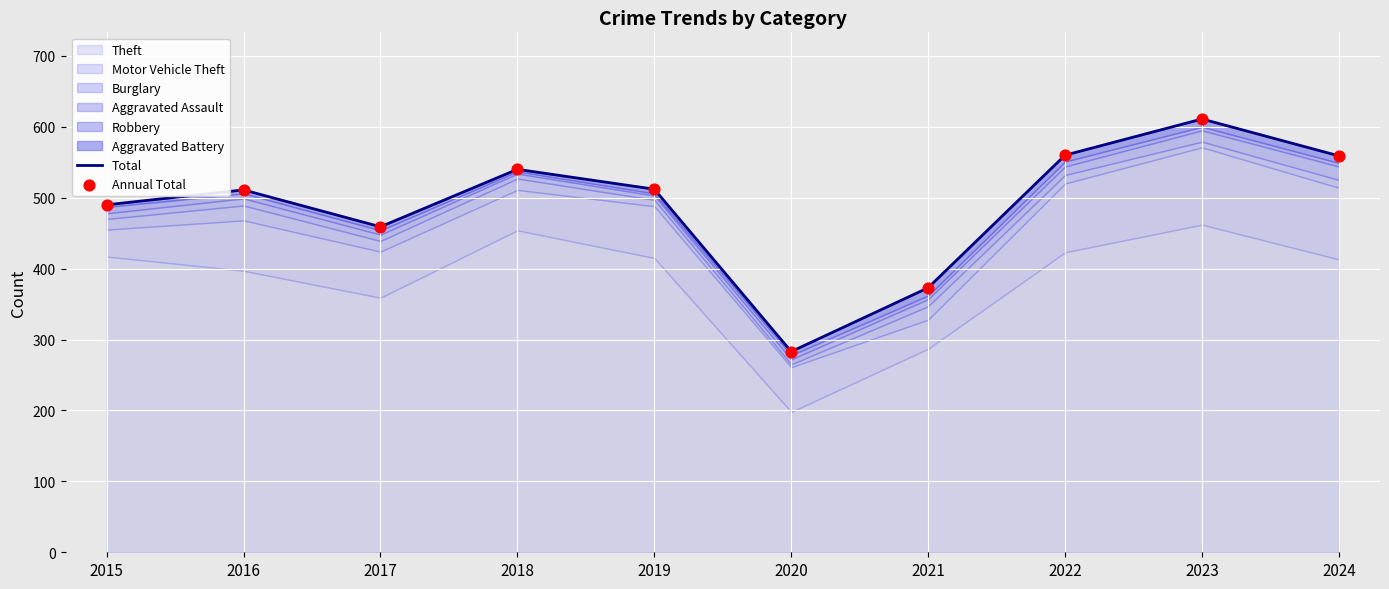

Which series has the widest spread of Y values?

Total